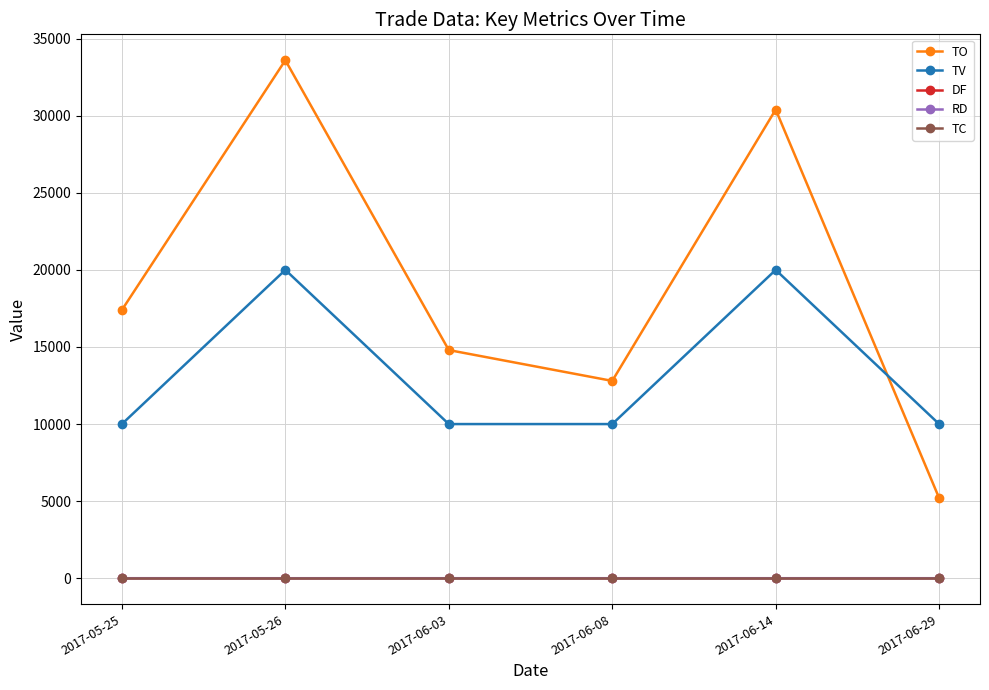

What position from the right is 2017-06-08?

3